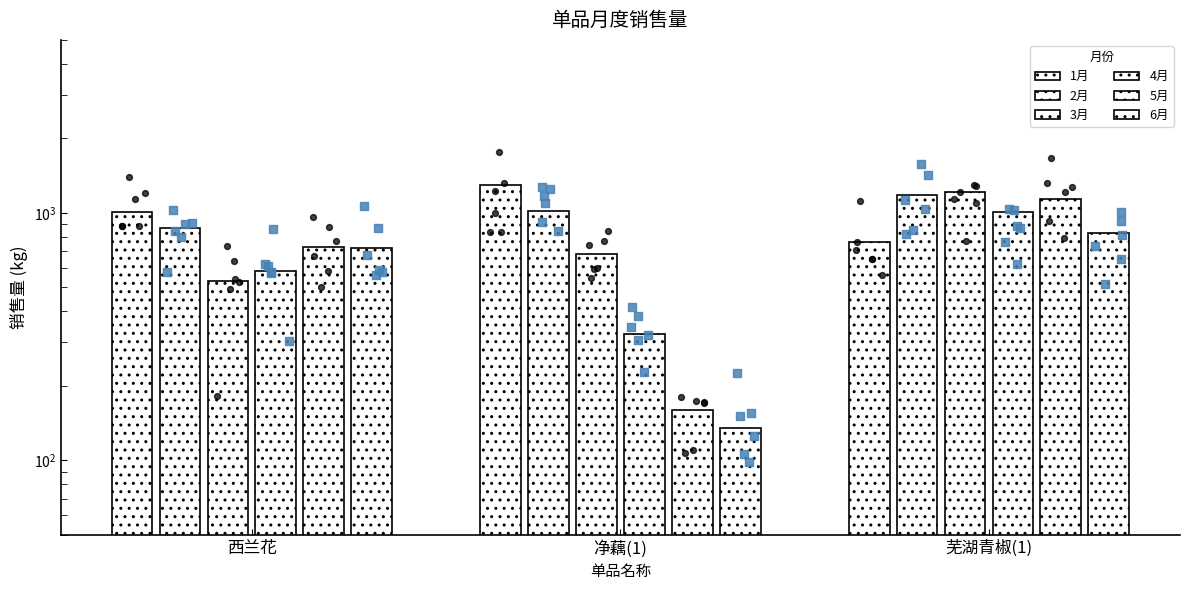

What is the total value across all series at 净藕(1)?

3612.6